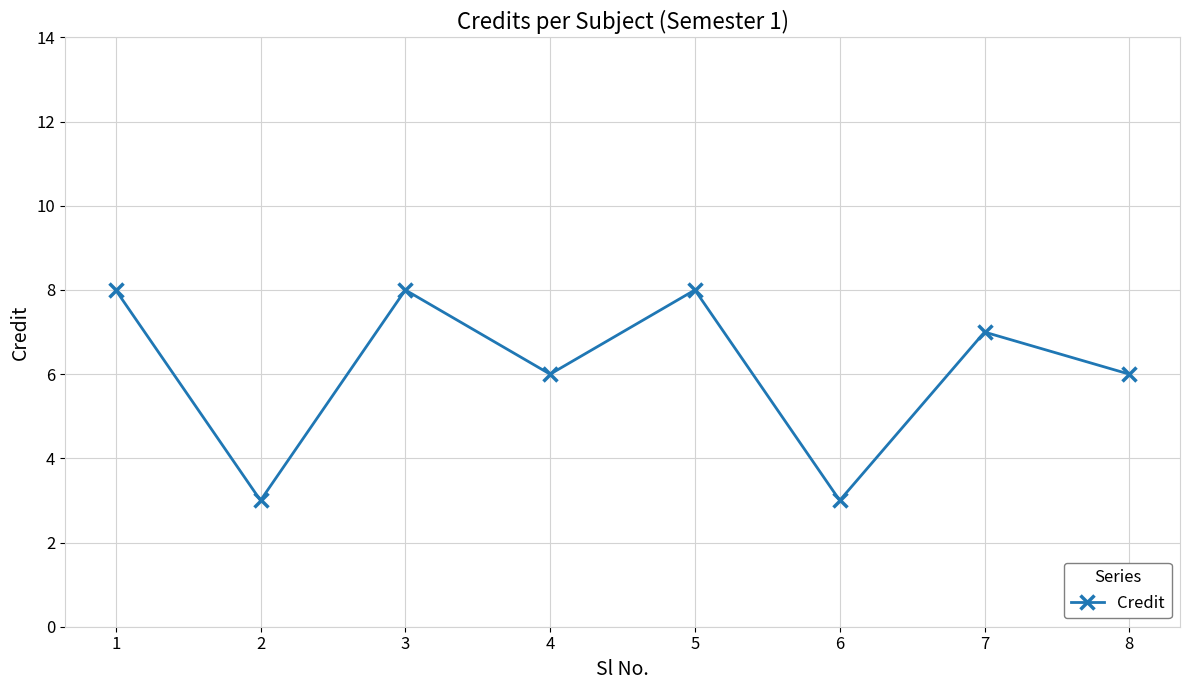

Where is the first local maximum?

3